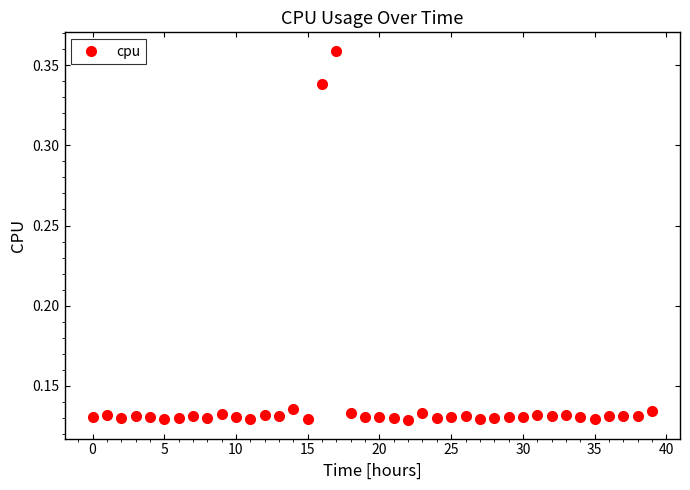

Count the values in the range 0 to 1.

40